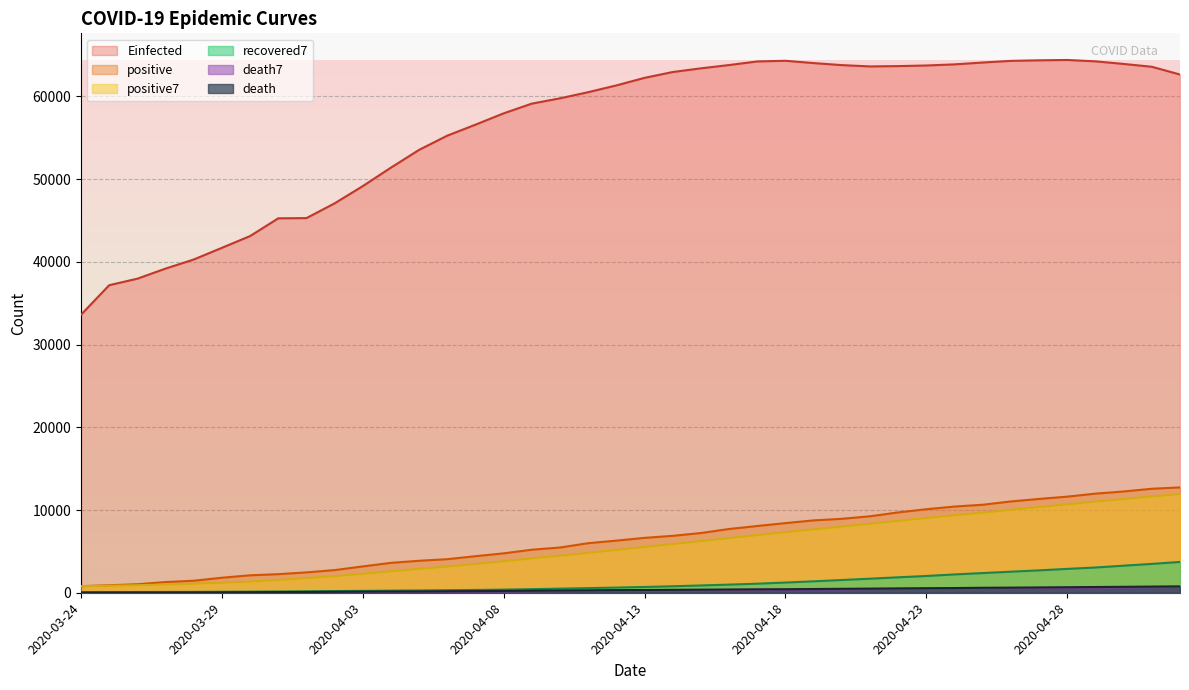

What is the difference between the second highest and minimum values in the positive series?

11773.0